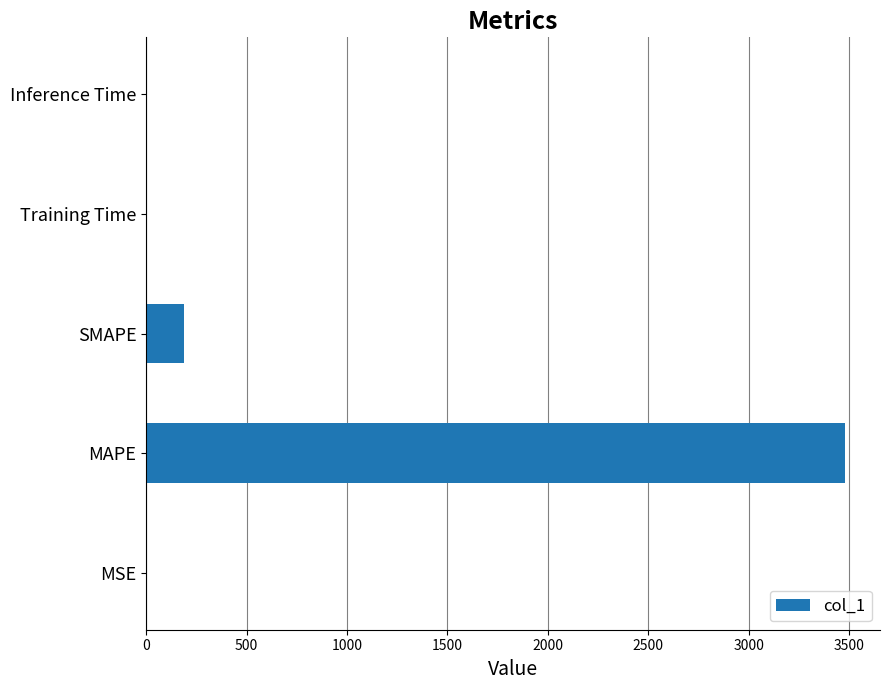

True or false: the data shows 189.1 at SMAPE.

True